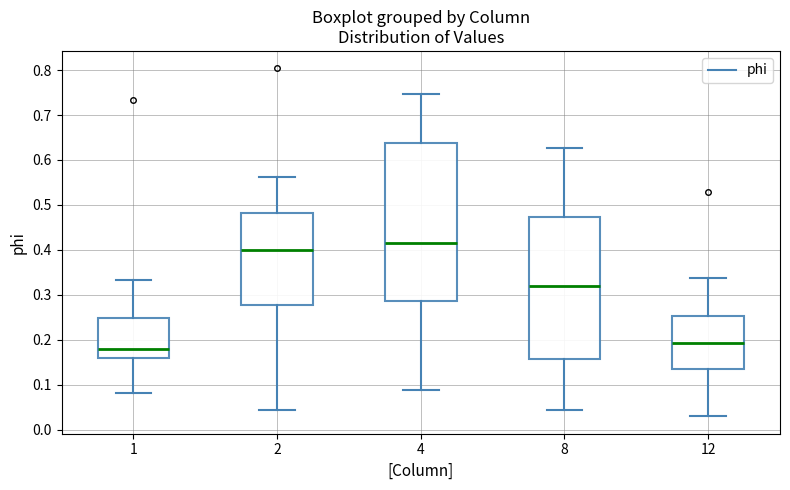

Reading left to right, read every box against the y-axis: the position of its median line, the range the box covers, and the ends of its whiskers. The values are not printed on the chart, so give them approximately, as read against the axis.

1: median 0.18, box 0.16 to 0.25, whiskers 0.08 to 0.33
2: median 0.40, box 0.28 to 0.48, whiskers 0.04 to 0.56
4: median 0.42, box 0.29 to 0.64, whiskers 0.09 to 0.75
8: median 0.32, box 0.16 to 0.47, whiskers 0.04 to 0.63
12: median 0.19, box 0.14 to 0.25, whiskers 0.03 to 0.34